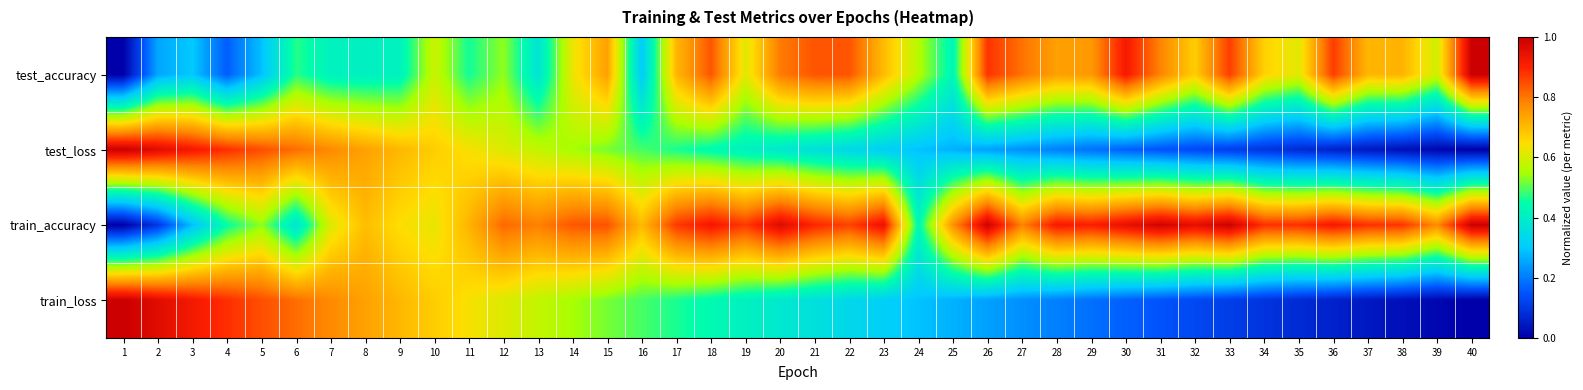

Rank the series by their maximum value, from highest to lowest.

test_loss, train_loss, train_accuracy, test_accuracy